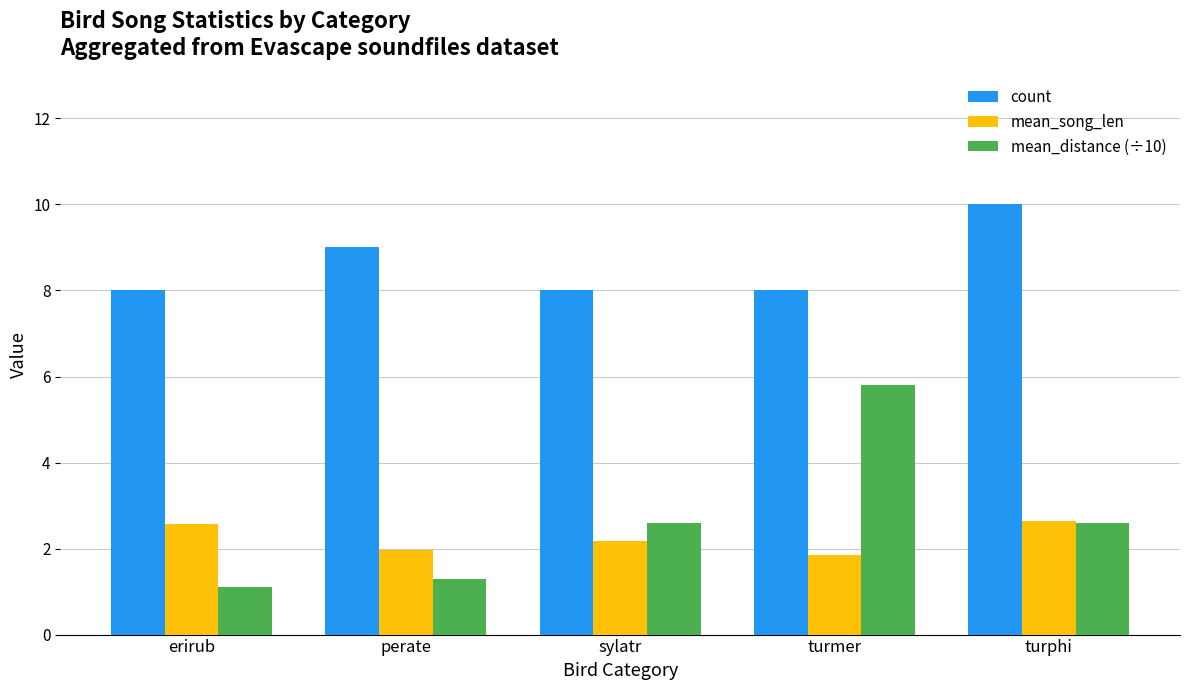

Reading left to right, what are all the values shown in this chart?

count: erirub=8.0	perate=9.0	sylatr=8.0	turmer=8.0	turphi=10.0
mean_song_len: erirub=2.6	perate=2.0	sylatr=2.2	turmer=1.8	turphi=2.7
mean_distance (÷10): erirub=1.1	perate=1.3	sylatr=2.6	turmer=5.8	turphi=2.6